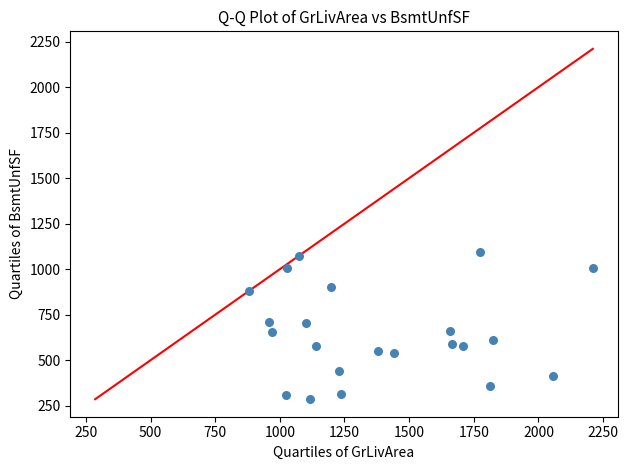

What is the range of X values (max minus min)?

1328